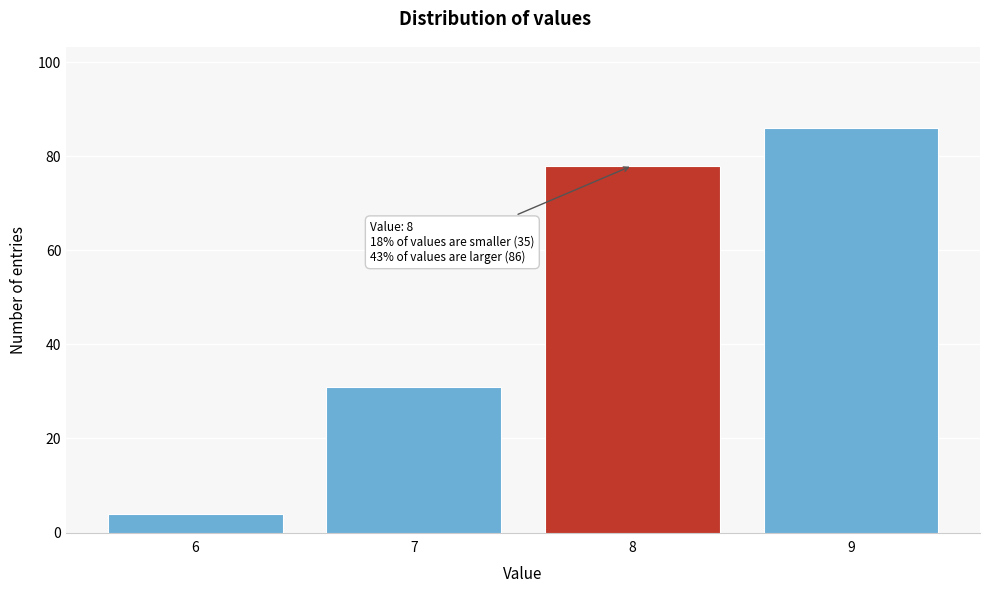

Reading left to right, list all the values displayed in this chart.

6=4	7=31	8=78	9=86